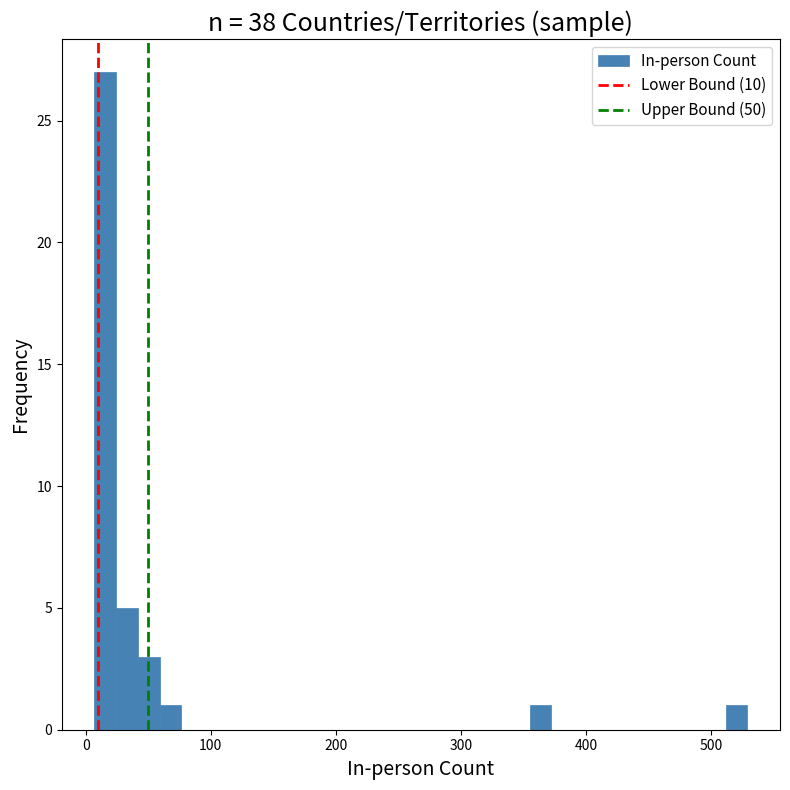

Read against the x-axis, roughly where is the centre of the tallest bar?

20